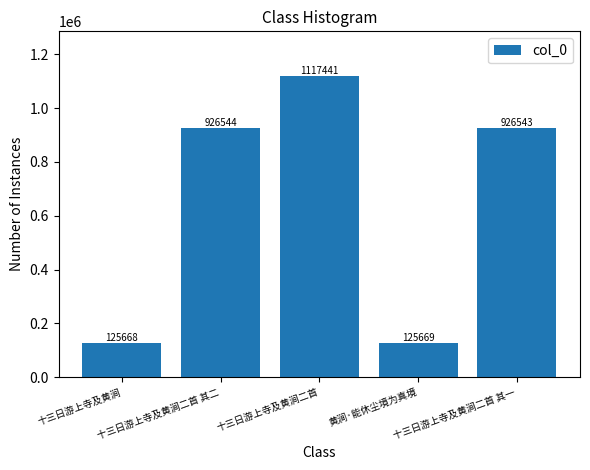

Count the number of data series in this chart.

1